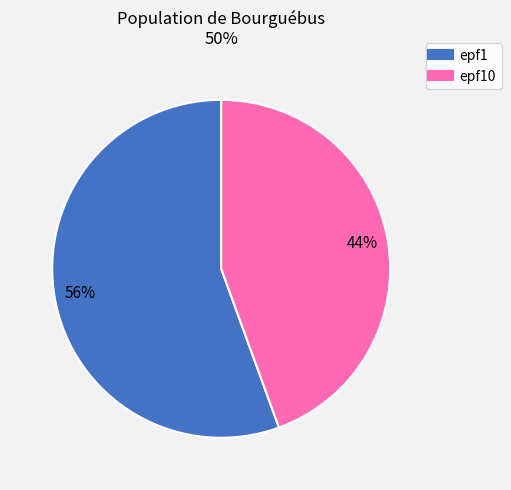

Does any single category account for the majority?

Yes